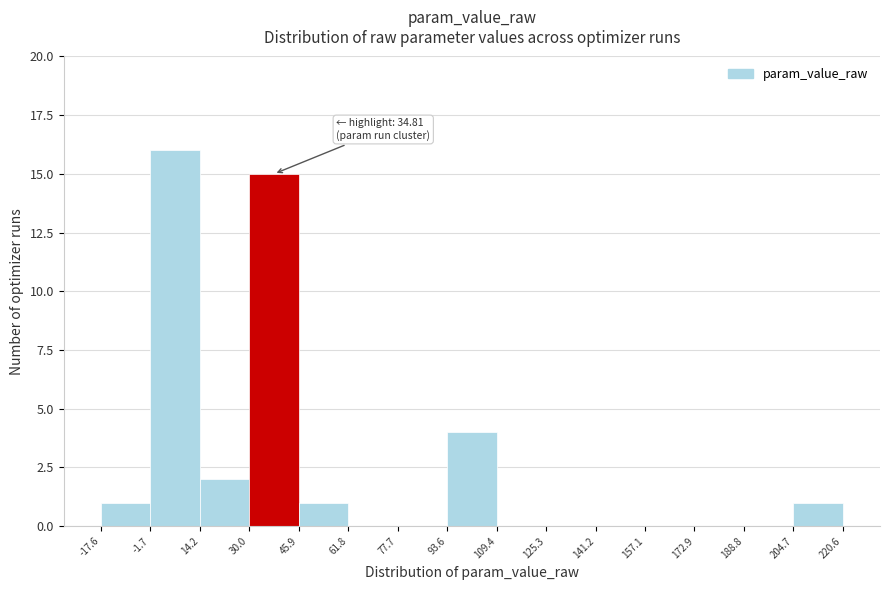

Over which range of the x-axis is the bar tallest?

-1.7 to 14.2